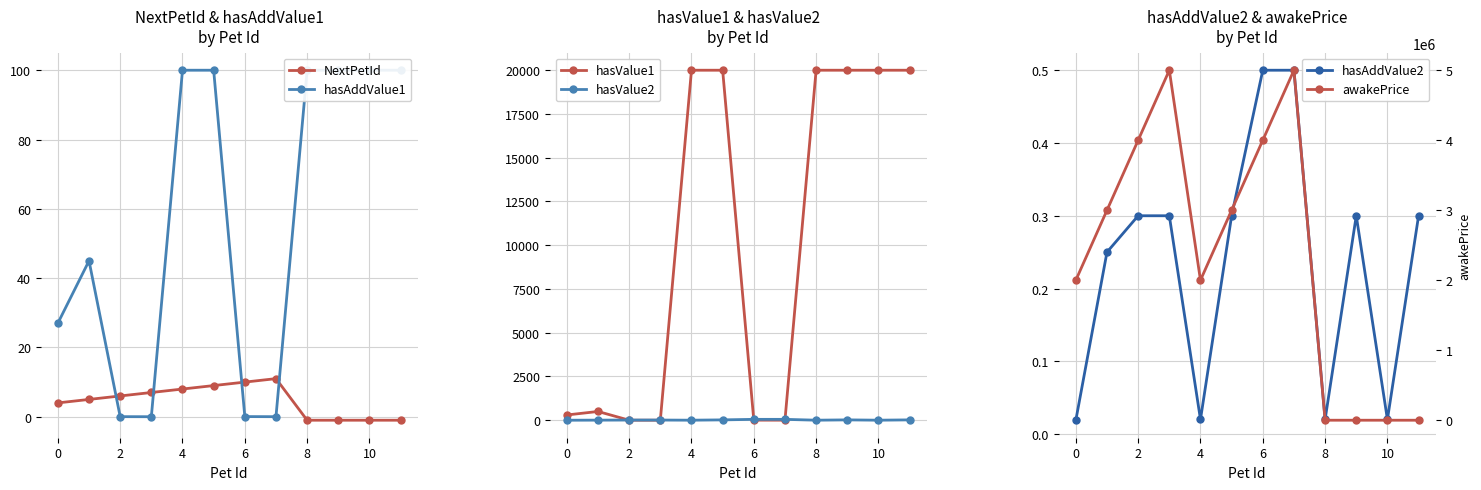

What is the maximum value for hasValue2?

50.0